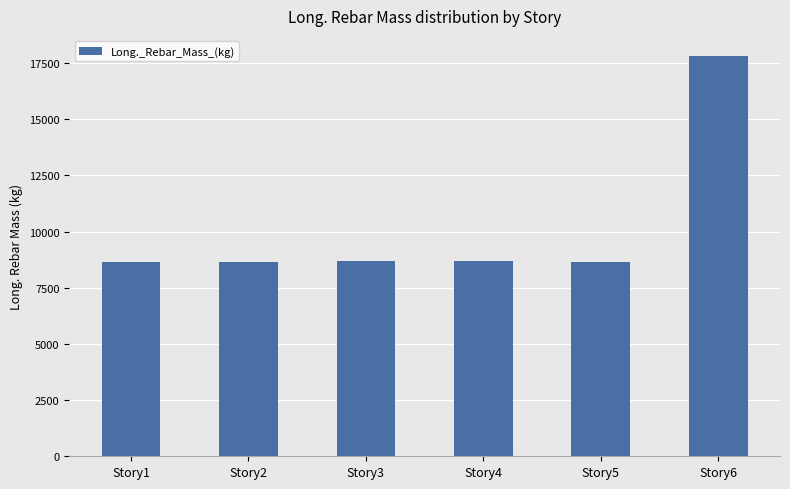

Are the bars horizontal?

No